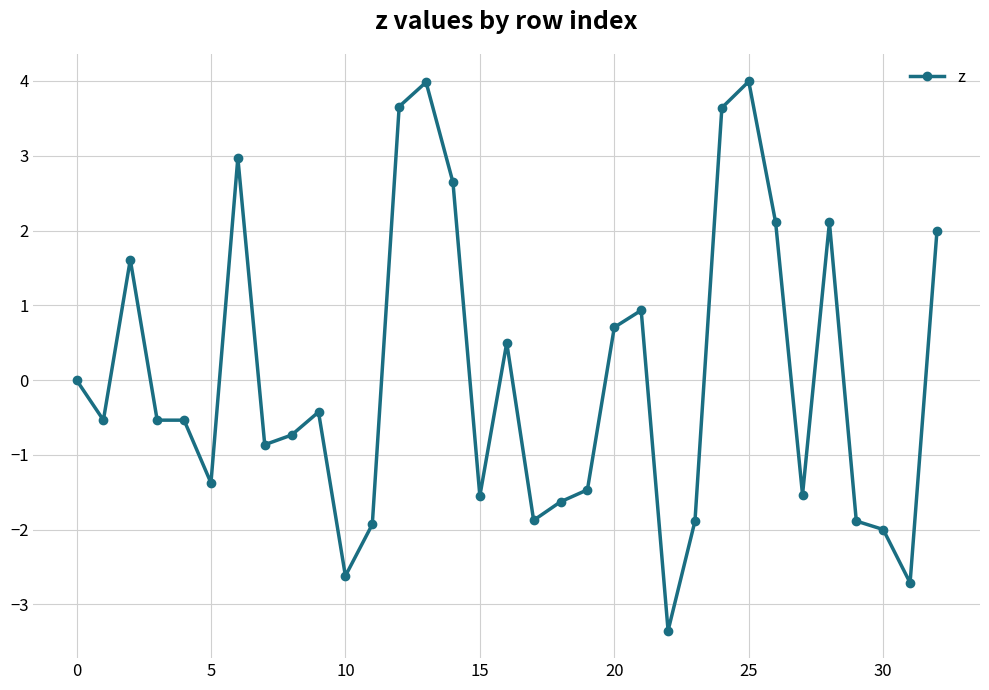

What is the smallest value displayed?

-3.4